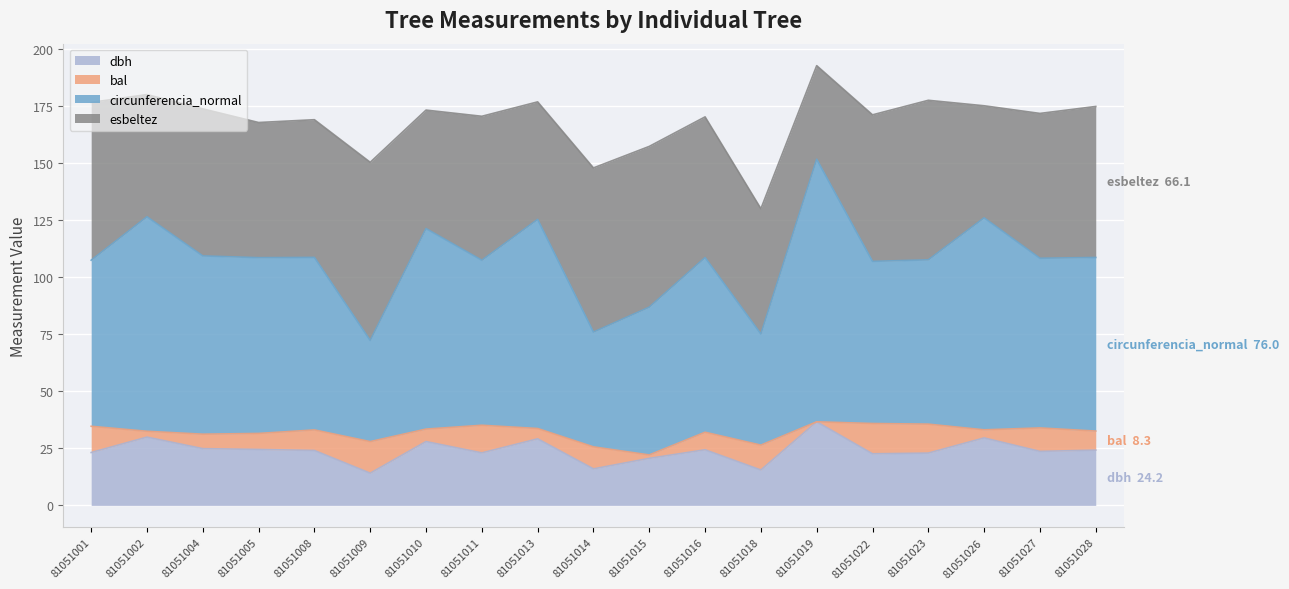

The circunferencia_normal series shows 216.9 at 81051019. True or false?

False